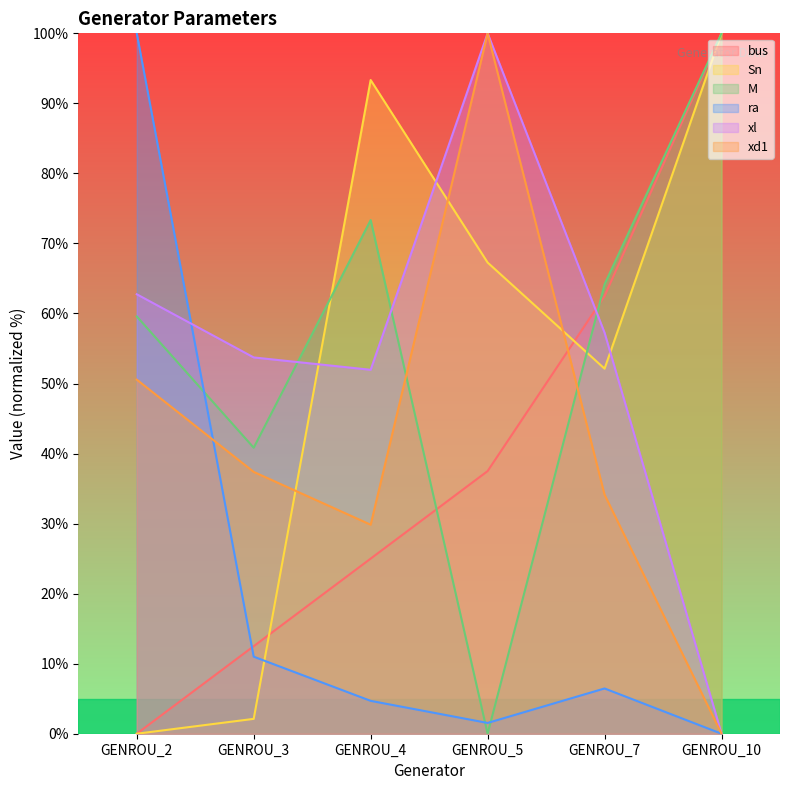

Reading left to right, extract all data points from this chart.

bus: GENROU_2=0.0	GENROU_3=12.5	GENROU_4=25.0	GENROU_5=37.5	GENROU_7=62.5	GENROU_10=100.0
Sn: GENROU_2=0.0	GENROU_3=2.1	GENROU_4=93.3	GENROU_5=67.3	GENROU_7=52.1	GENROU_10=100.0
M: GENROU_2=59.6	GENROU_3=40.8	GENROU_4=73.3	GENROU_5=0.0	GENROU_7=64.2	GENROU_10=100.0
ra: GENROU_2=100.0	GENROU_3=11.0	GENROU_4=4.7	GENROU_5=1.5	GENROU_7=6.5	GENROU_10=0.0
xl: GENROU_2=62.7	GENROU_3=53.7	GENROU_4=52.0	GENROU_5=100.0	GENROU_7=57.3	GENROU_10=0.0
xd1: GENROU_2=50.6	GENROU_3=37.4	GENROU_4=29.8	GENROU_5=100.0	GENROU_7=34.1	GENROU_10=0.0